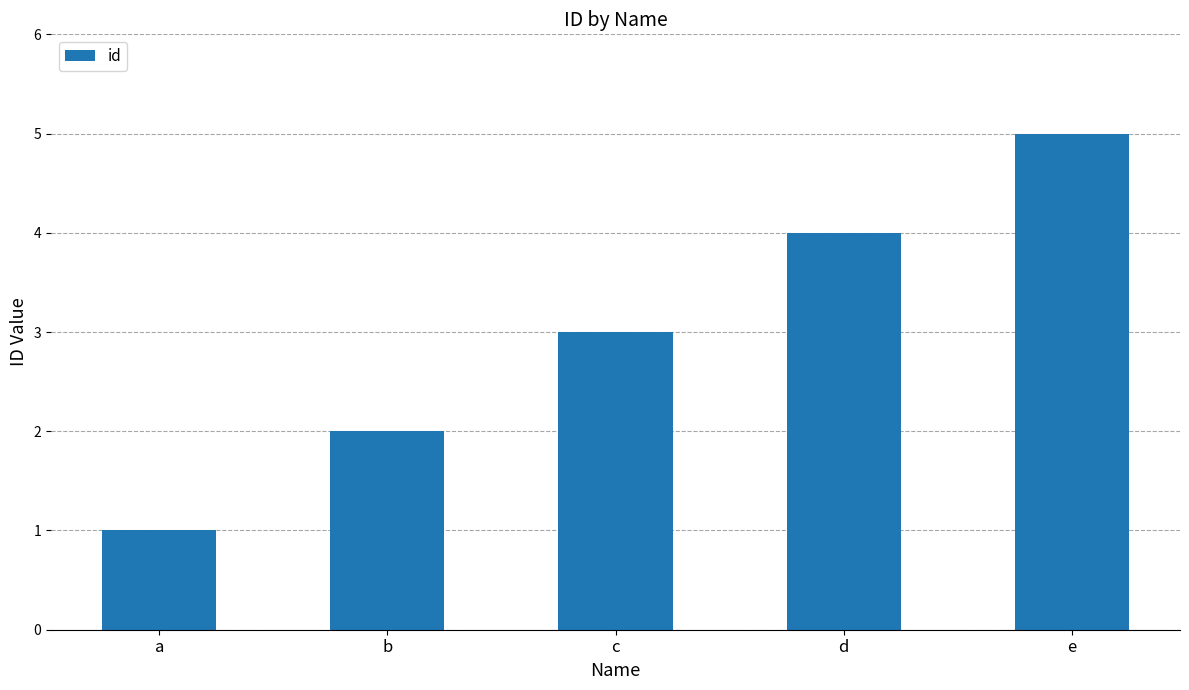

What is the value of the 3rd bar from the left?

3